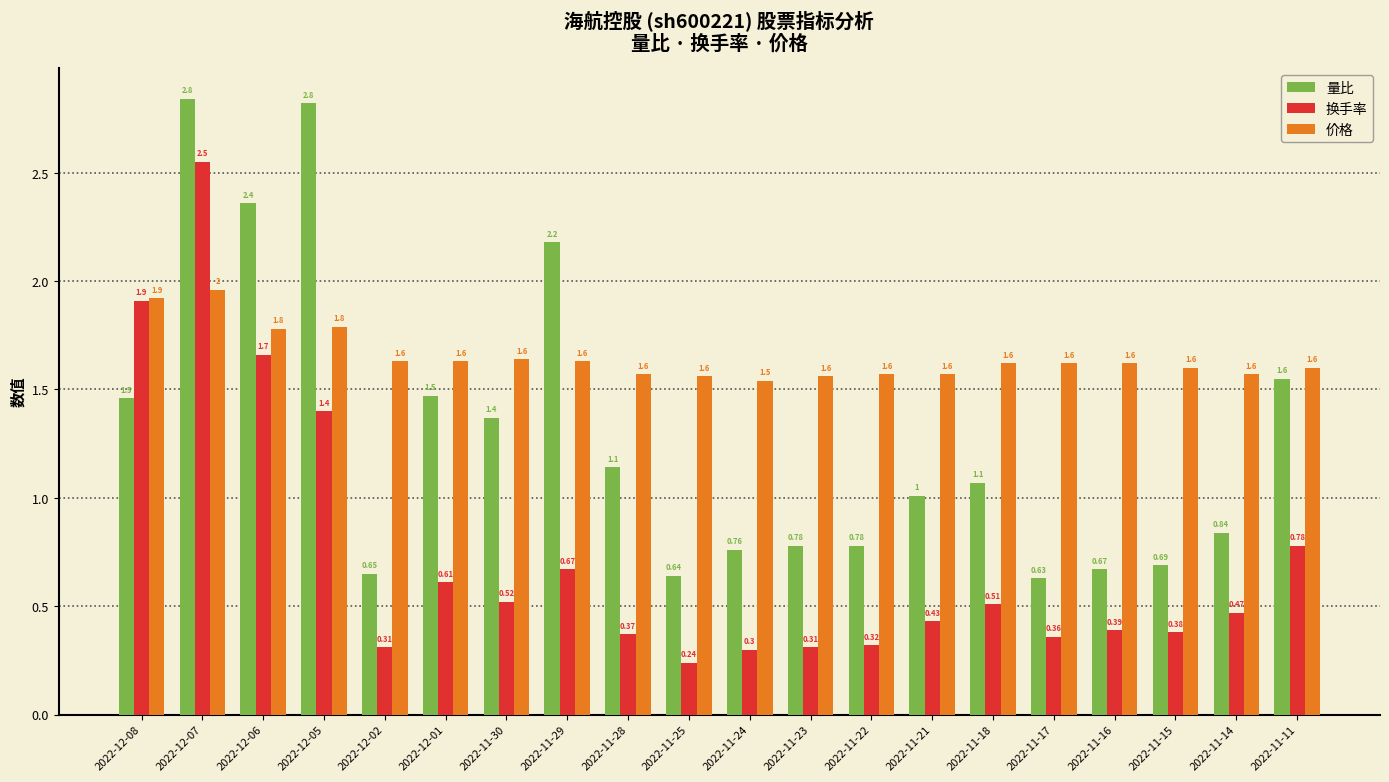

At how many categories does at least one series exceed 2?

4